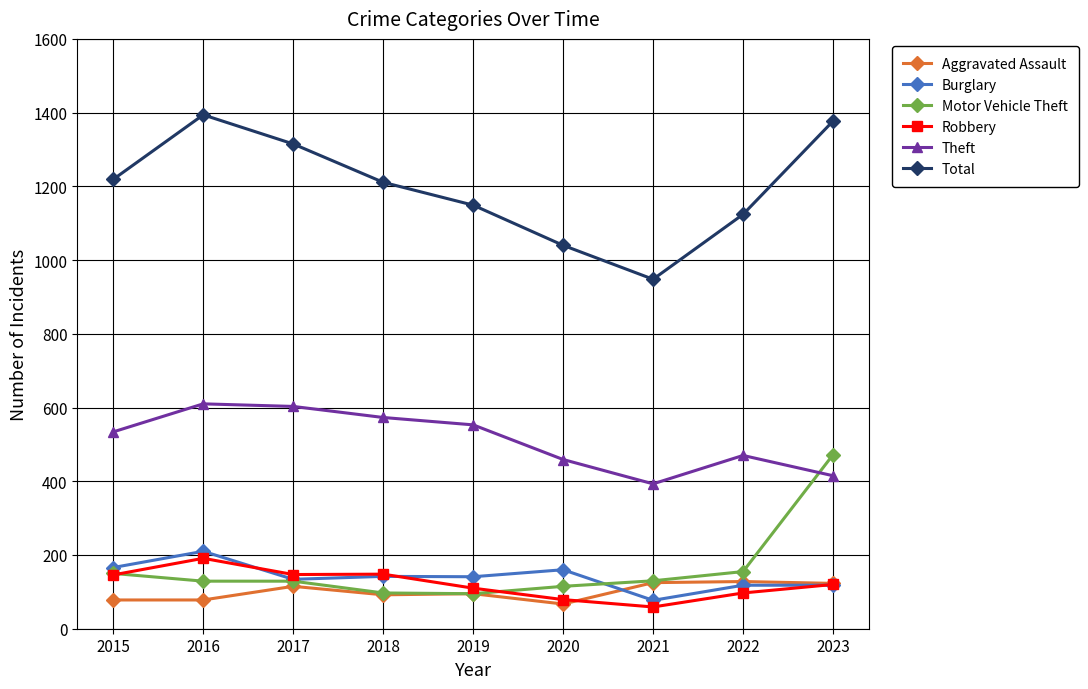

Between which two adjacent categories do Theft and Motor Vehicle Theft first intersect?

2022 and 2023